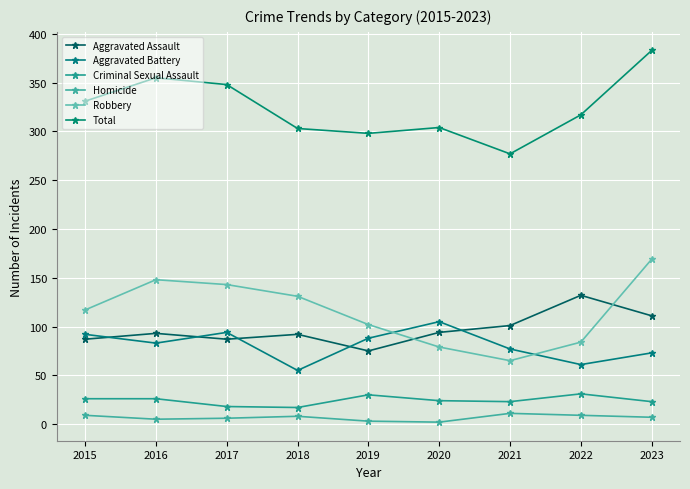

What is the value of the Total point at the 6th from the left?

304